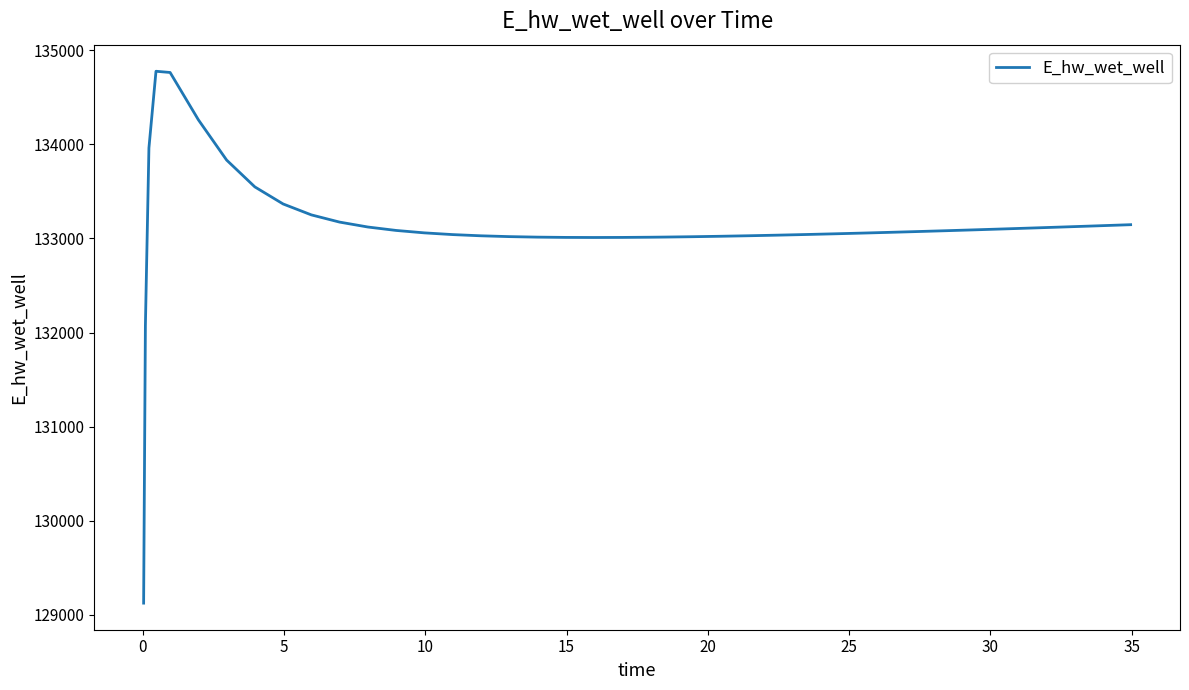

What is the difference between the maximum and minimum values?

5651.0